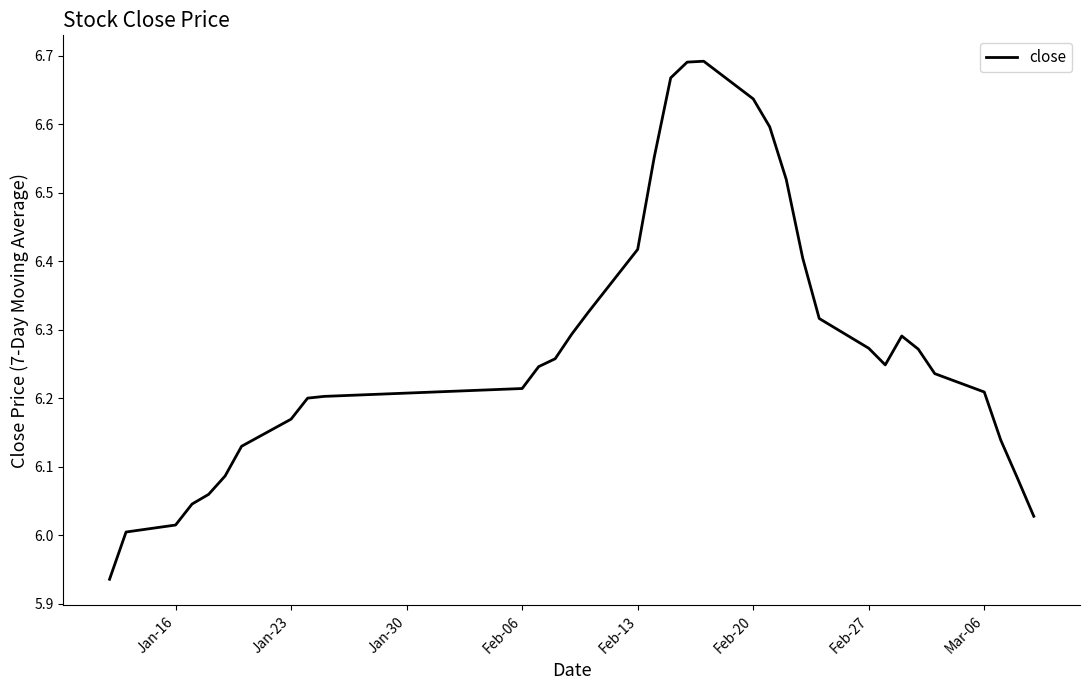

What is the sum of all values?

213.5